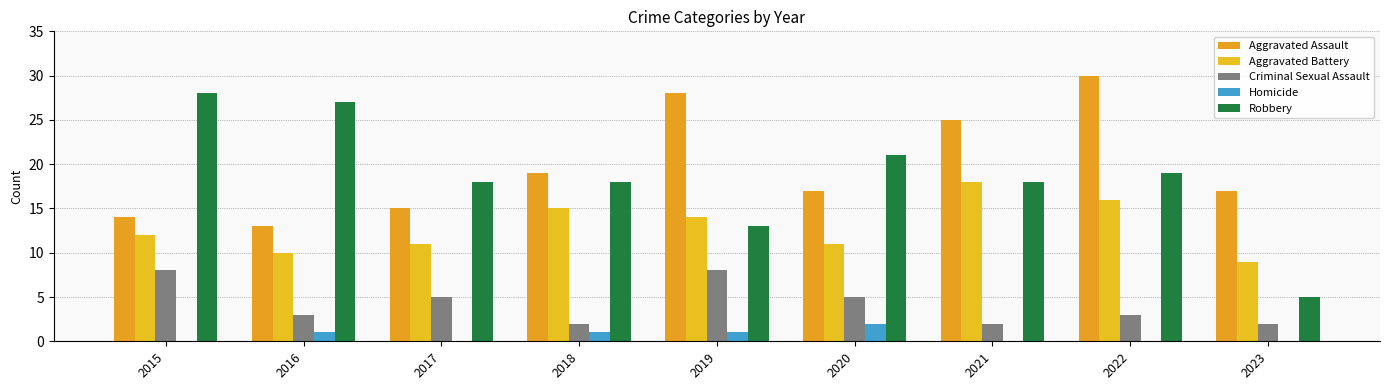

Reading left to right, list all the values displayed in this chart.

Aggravated Assault: 14	13	15	19	28	17	25	30	17
Aggravated Battery: 12	10	11	15	14	11	18	16	9
Criminal Sexual Assault: 8	3	5	2	8	5	2	3	2
Homicide: 0	1	0	1	1	2	0	0	0
Robbery: 28	27	18	18	13	21	18	19	5